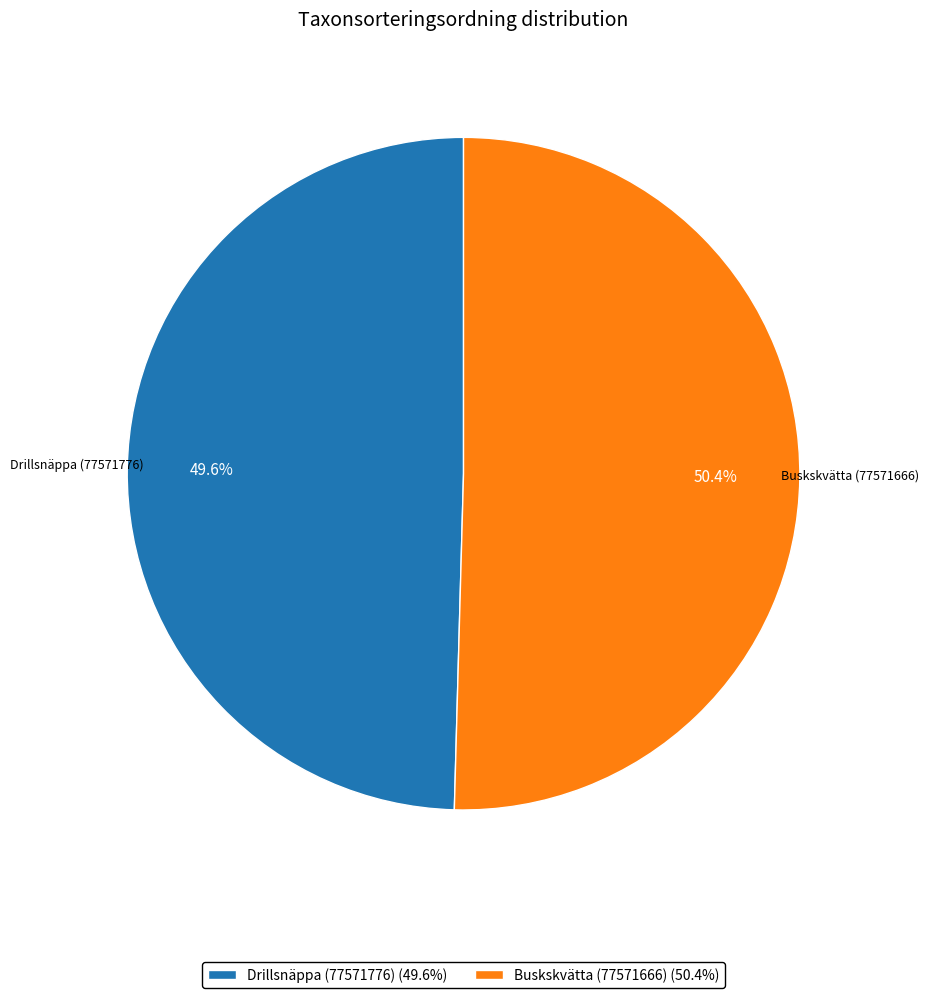

What is the smallest slice in the pie chart?

Drillsnäppa (77571776)